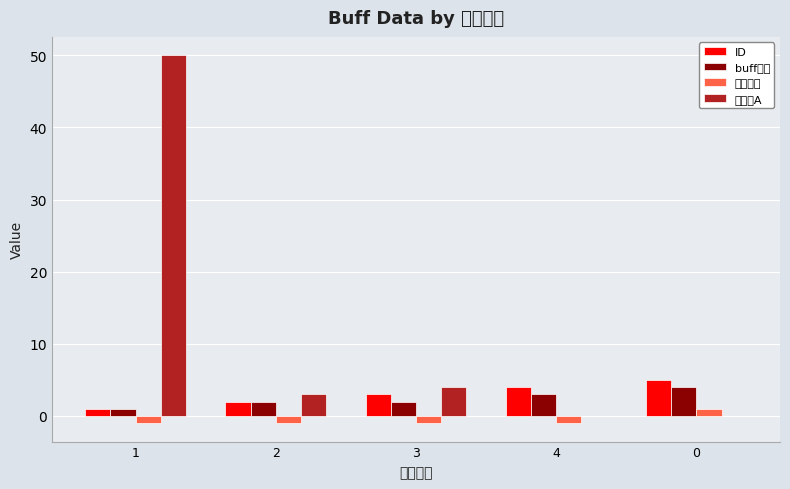

What position from the left is 3?

3